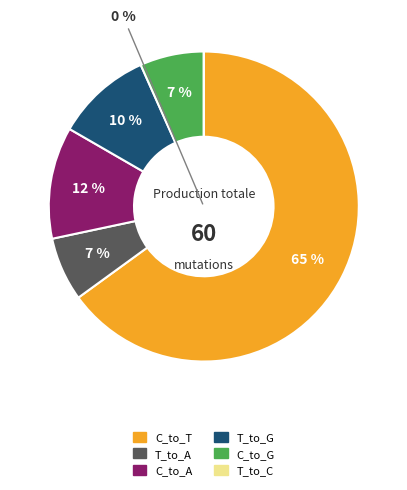

What is the ratio of the value at C_to_T to the value at C_to_G?

9.8